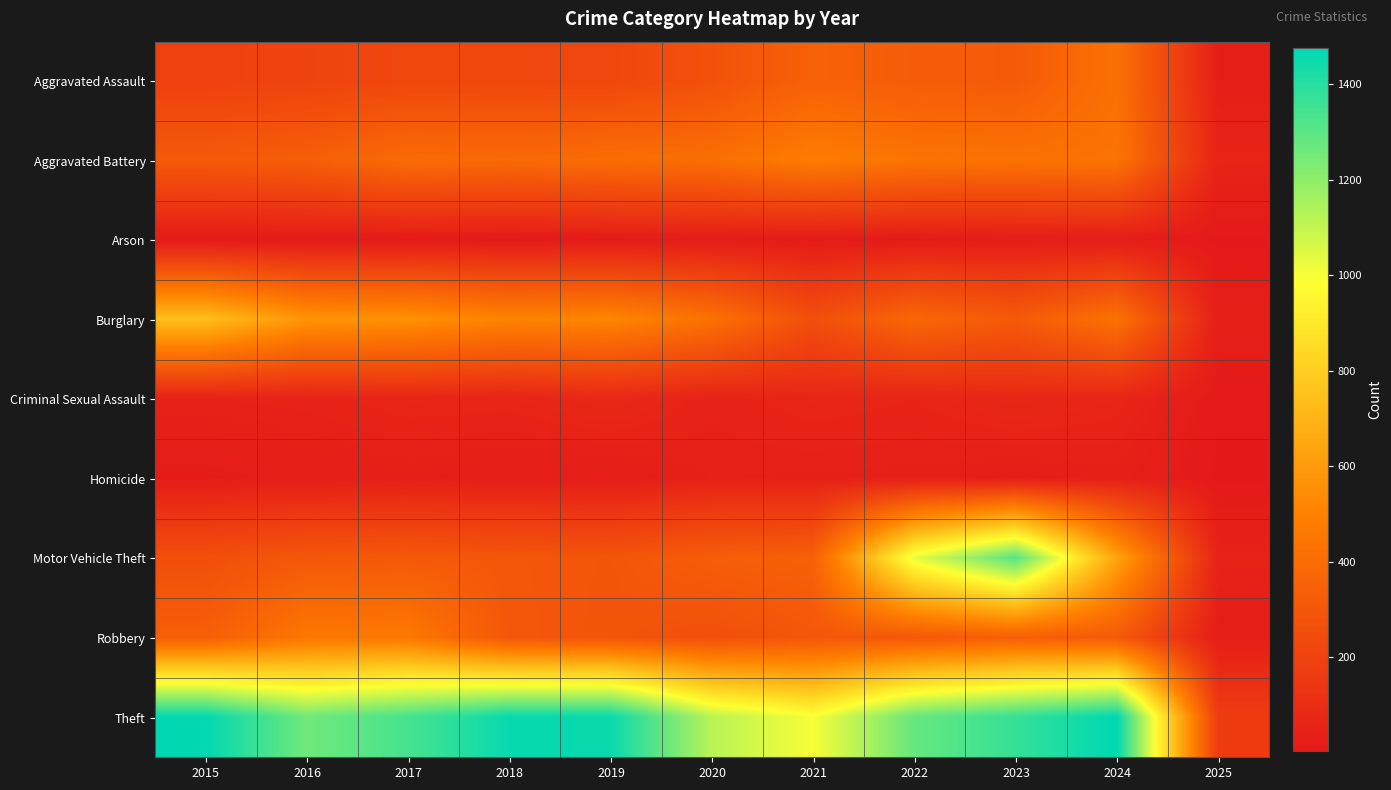

Reading left to right, extract all data points from this chart.

Aggravated Assault: 2015=194	2016=206	2017=225	2018=225	2019=223	2020=273	2021=352	2022=327	2023=318	2024=424	2025=31
Aggravated Battery: 2015=316	2016=336	2017=400	2018=389	2019=407	2020=416	2021=479	2022=439	2023=431	2024=439	2025=57
Arson: 2015=9	2016=7	2017=10	2018=7	2019=12	2020=17	2021=12	2022=12	2023=19	2024=20	2025=3
Burglary: 2015=738	2016=576	2017=562	2018=506	2019=517	2020=425	2021=261	2022=379	2023=316	2024=431	2025=30
Criminal Sexual Assault: 2015=46	2016=50	2017=62	2018=60	2019=77	2020=48	2021=62	2022=55	2023=73	2024=61	2025=8
Homicide: 2015=15	2016=26	2017=33	2018=25	2019=22	2020=41	2021=38	2022=37	2023=28	2024=36	2025=3
Motor Vehicle Theft: 2015=263	2016=304	2017=312	2018=298	2019=290	2020=333	2021=348	2022=1031	2023=1310	2024=636	2025=49
Robbery: 2015=337	2016=454	2017=460	2018=301	2019=287	2020=263	2021=300	2022=304	2023=340	2024=315	2025=26
Theft: 2015=1474	2016=1259	2017=1339	2018=1461	2019=1459	2020=1120	2021=998	2022=1279	2023=1373	2024=1477	2025=175